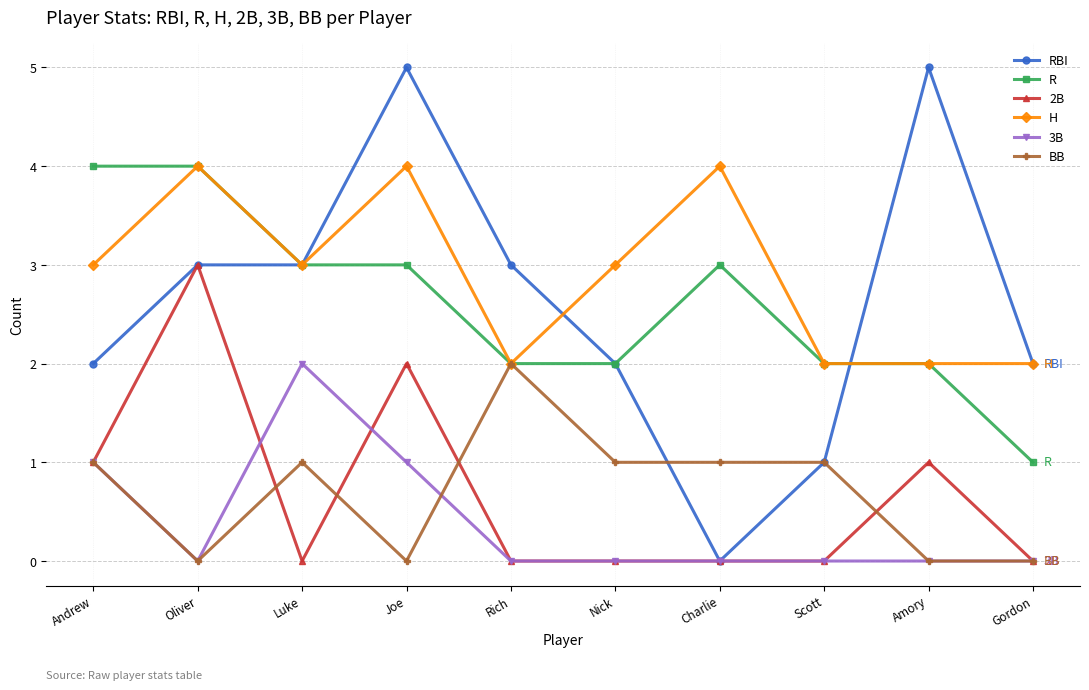

What is the difference between the highest and lowest values at Rich?

3